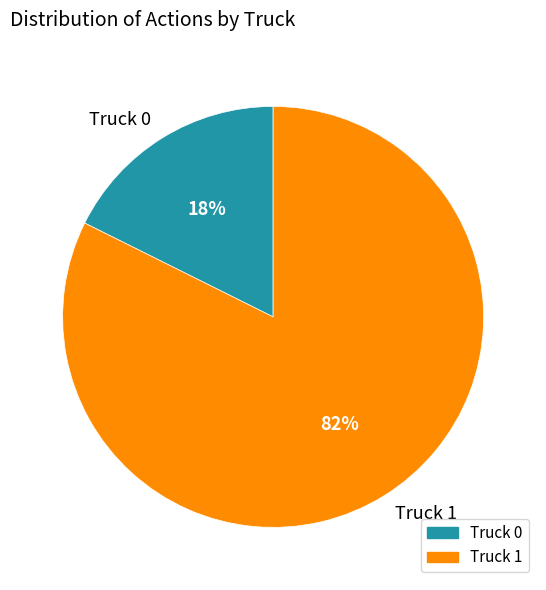

The Truck 1 slice represents 70% of the pie. True or false?

False